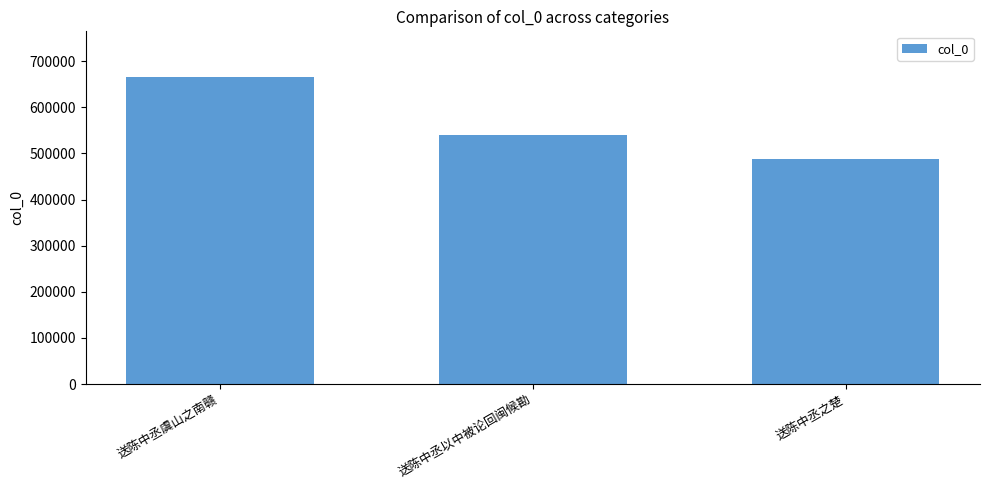

What is the sum of the values at 送陈中丞虞山之南赣 and 送陈中丞以中被论回闽候勘?

1204185